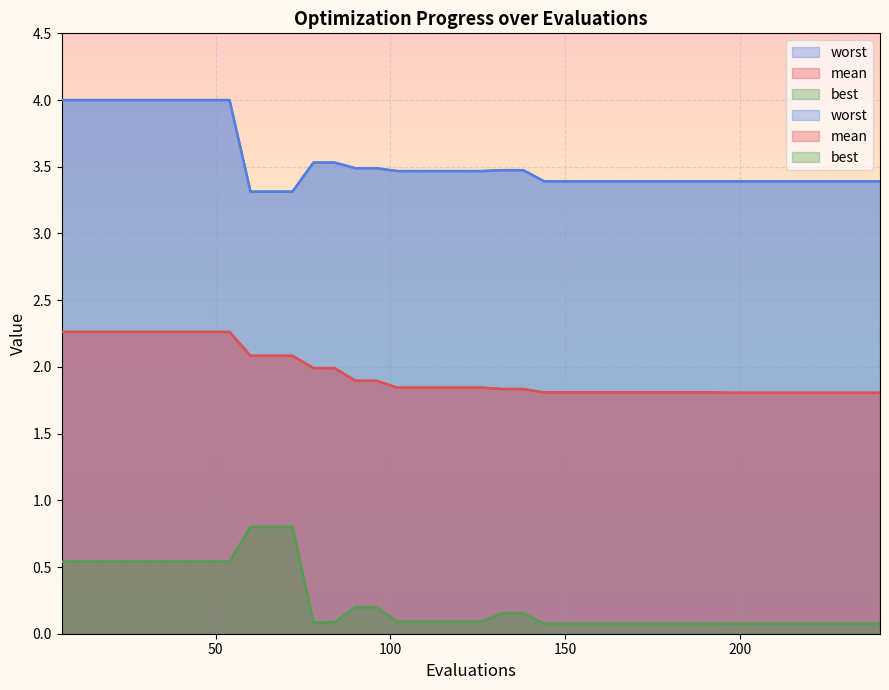

Is the value of best at 42 greater than the value of mean at 120?

No